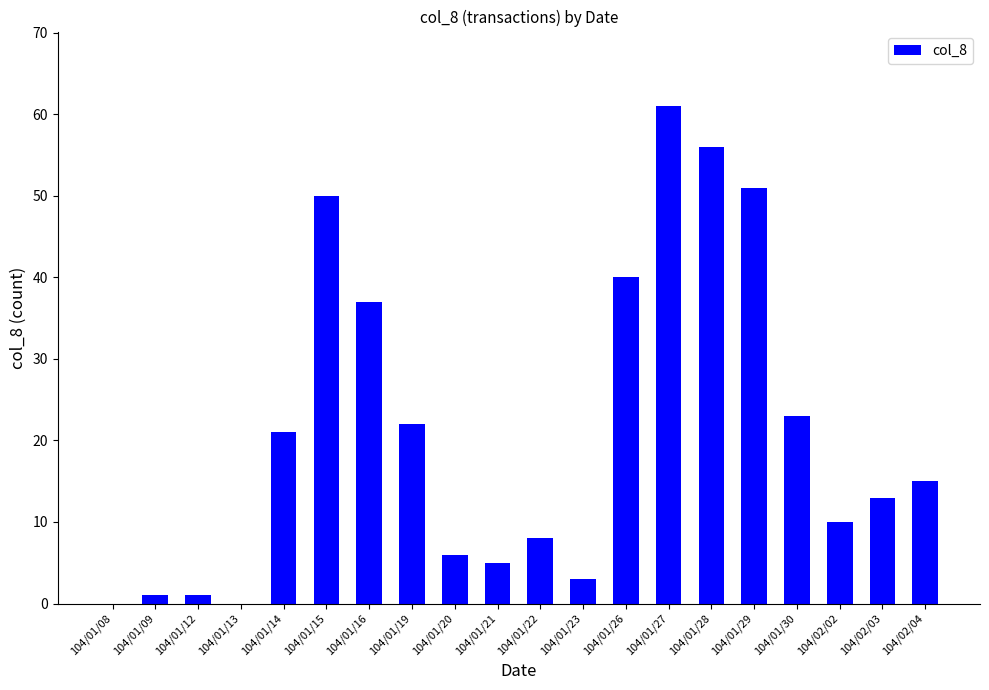

The value at 104/01/08 is 26. True or false?

False